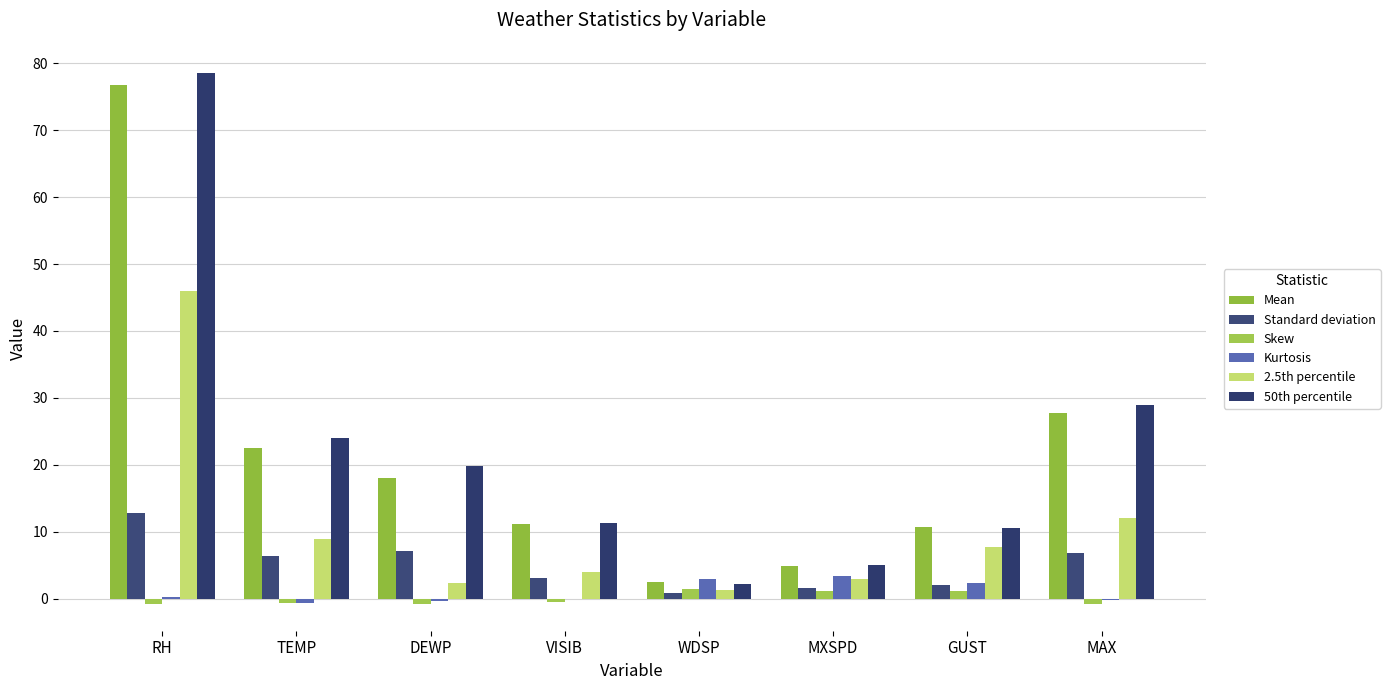

What is the average value of the 50th percentile series?

22.5